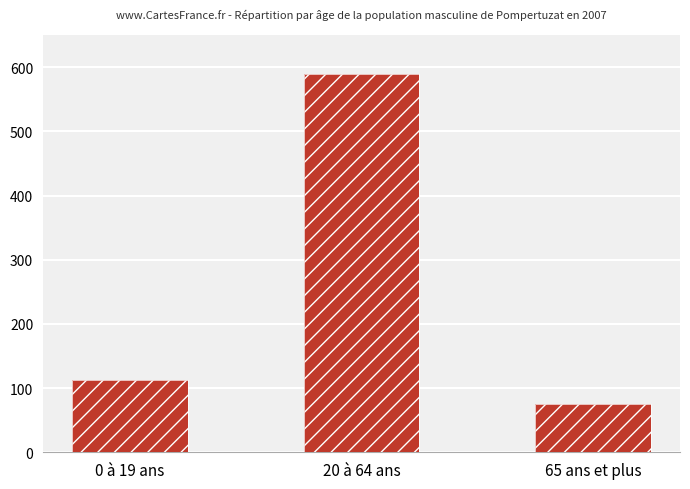

Which category has the lowest value across all series?

65 ans et plus